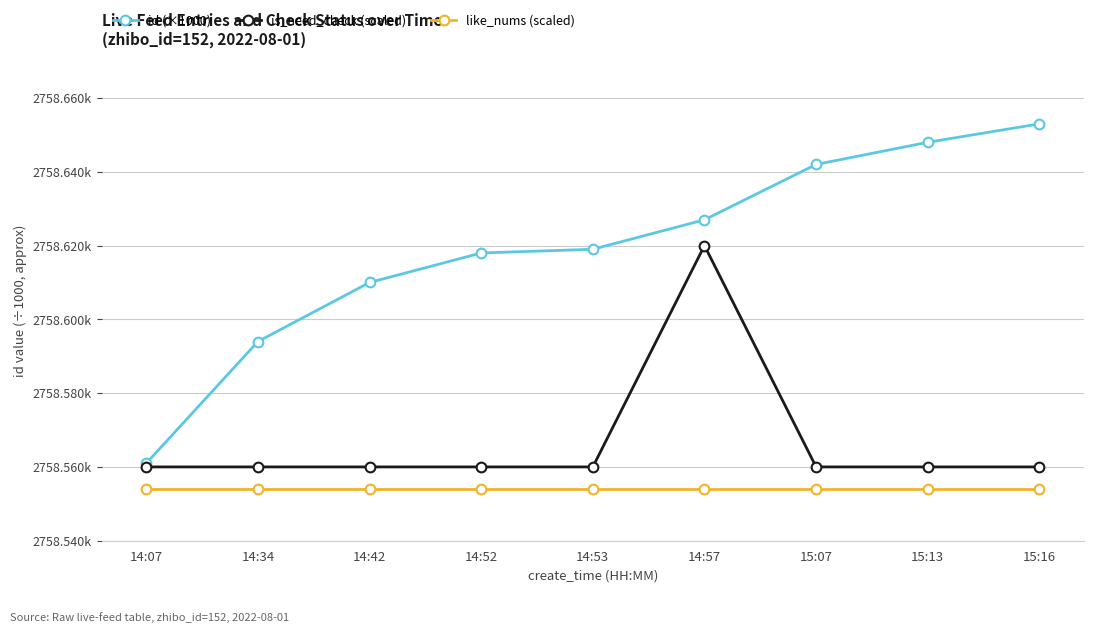

True or false: like_nums (scaled) has more than 2 points higher than both neighbors.

False